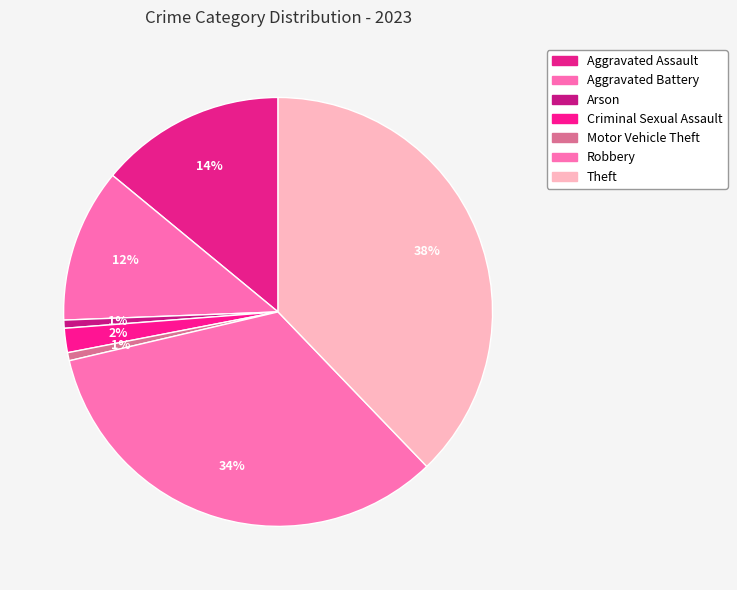

To the nearest percent, what portion does Aggravated Assault represent?

14%